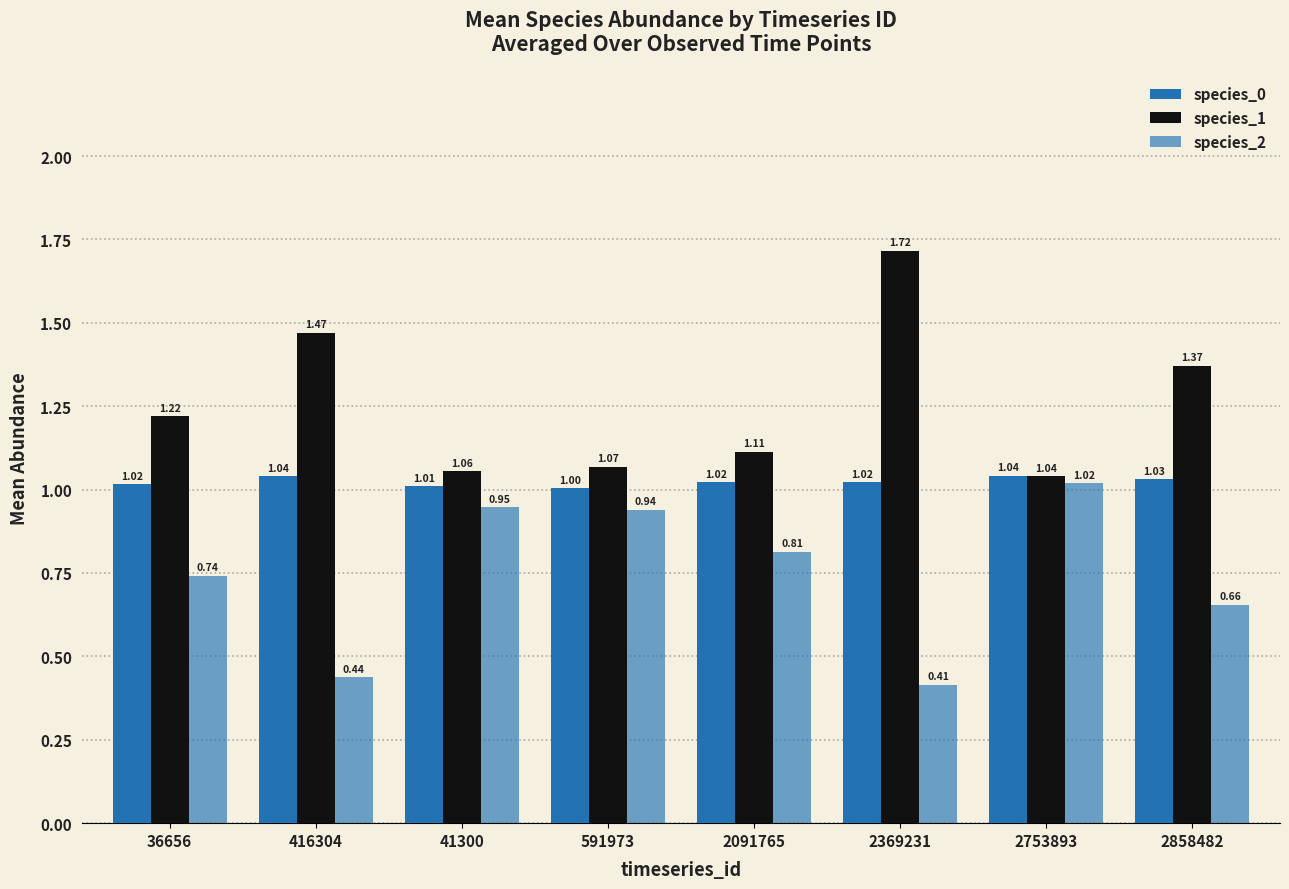

What is the difference between the species_2 values at 2858482 and 416304?

0.2